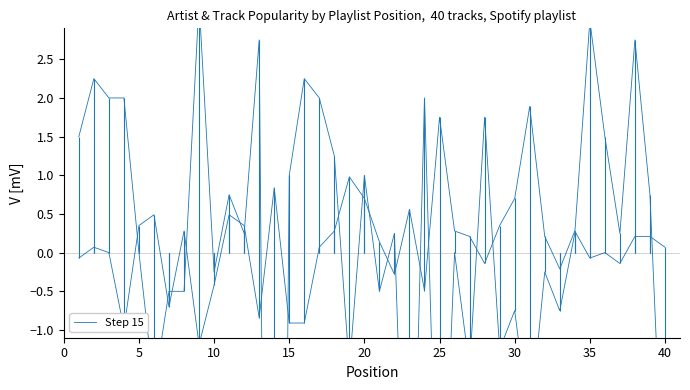

Does the chart display data point markers on the line(s)?

No